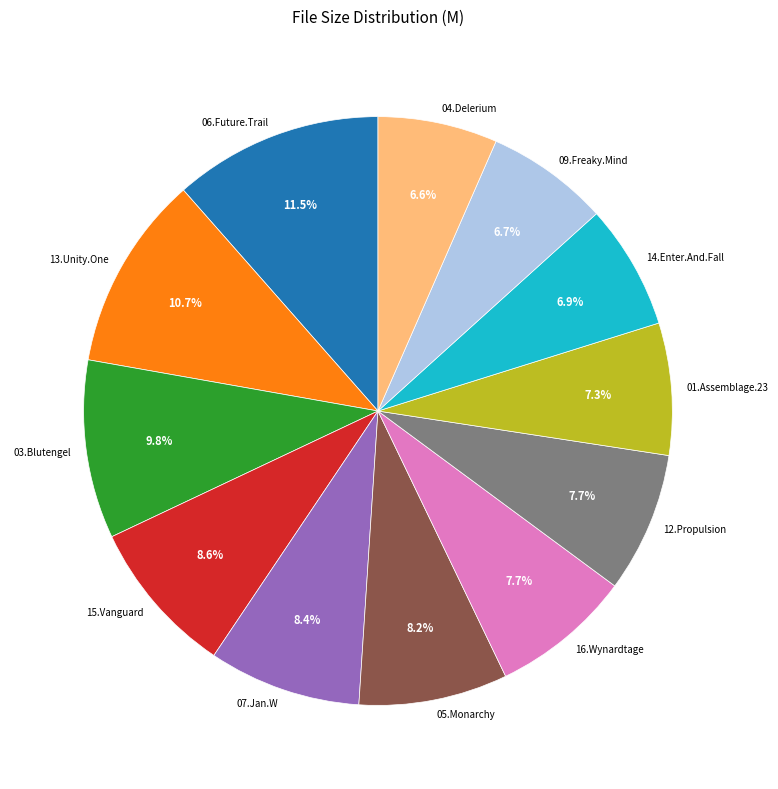

Which has a higher value, 04.Delerium or 12.Propulsion?

12.Propulsion